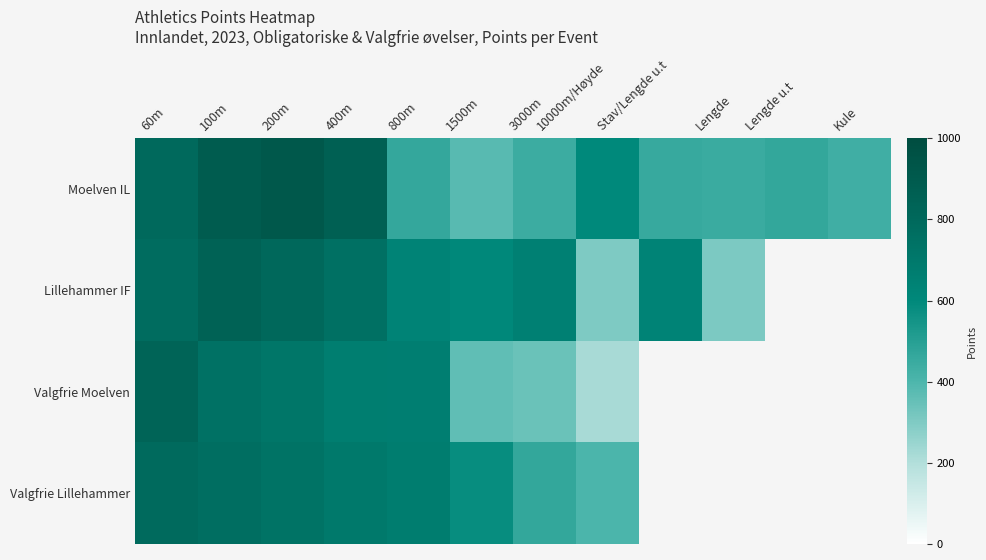

Which series has the widest spread of values?

Valgfrie Moelven